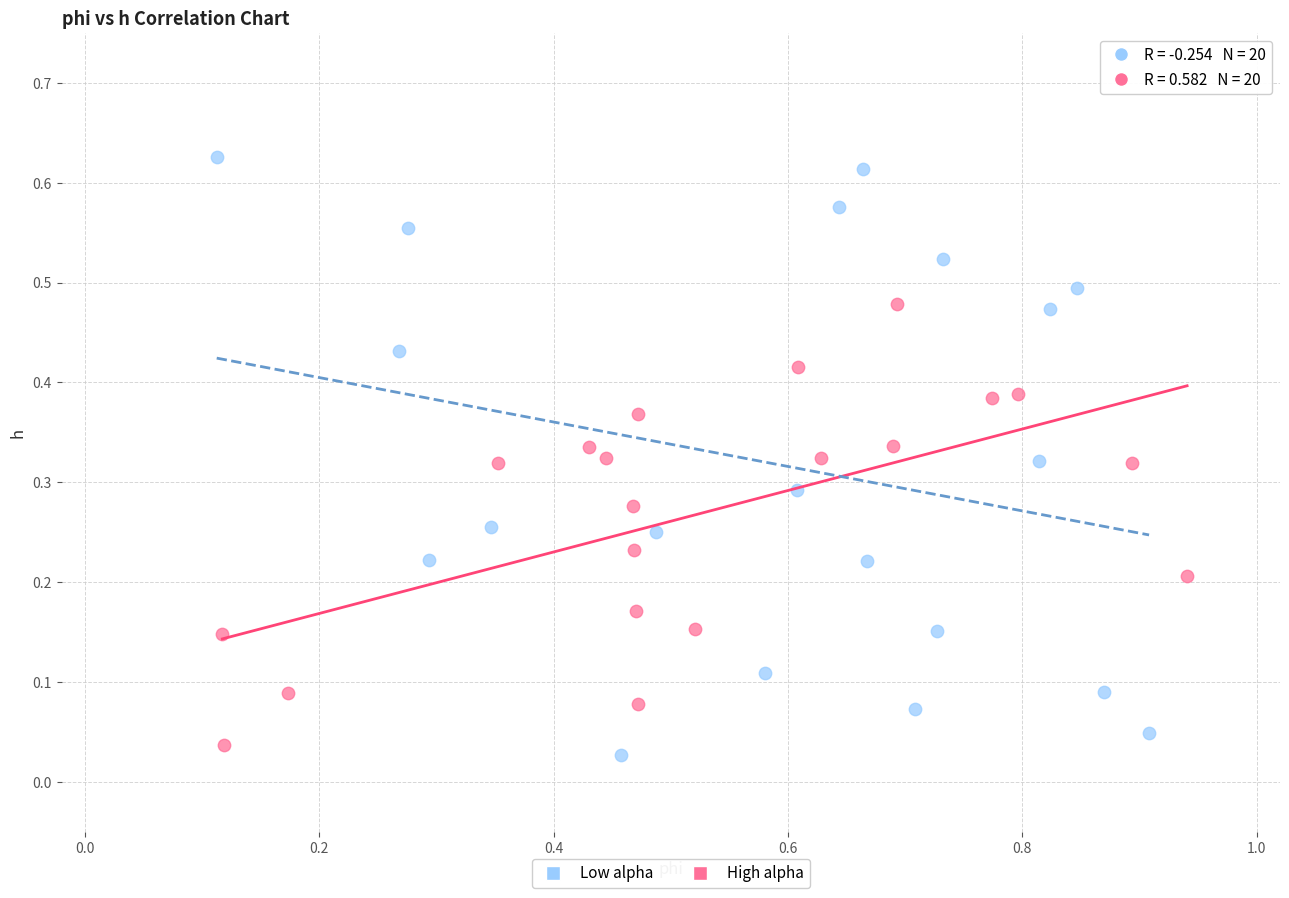

Which series reaches the maximum Y coordinate?

Low alpha